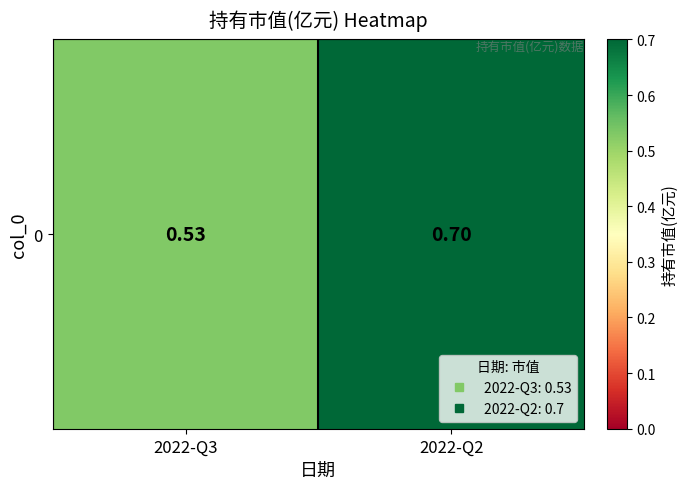

Between 2022-Q3 and 2022-Q2, which is larger?

2022-Q2